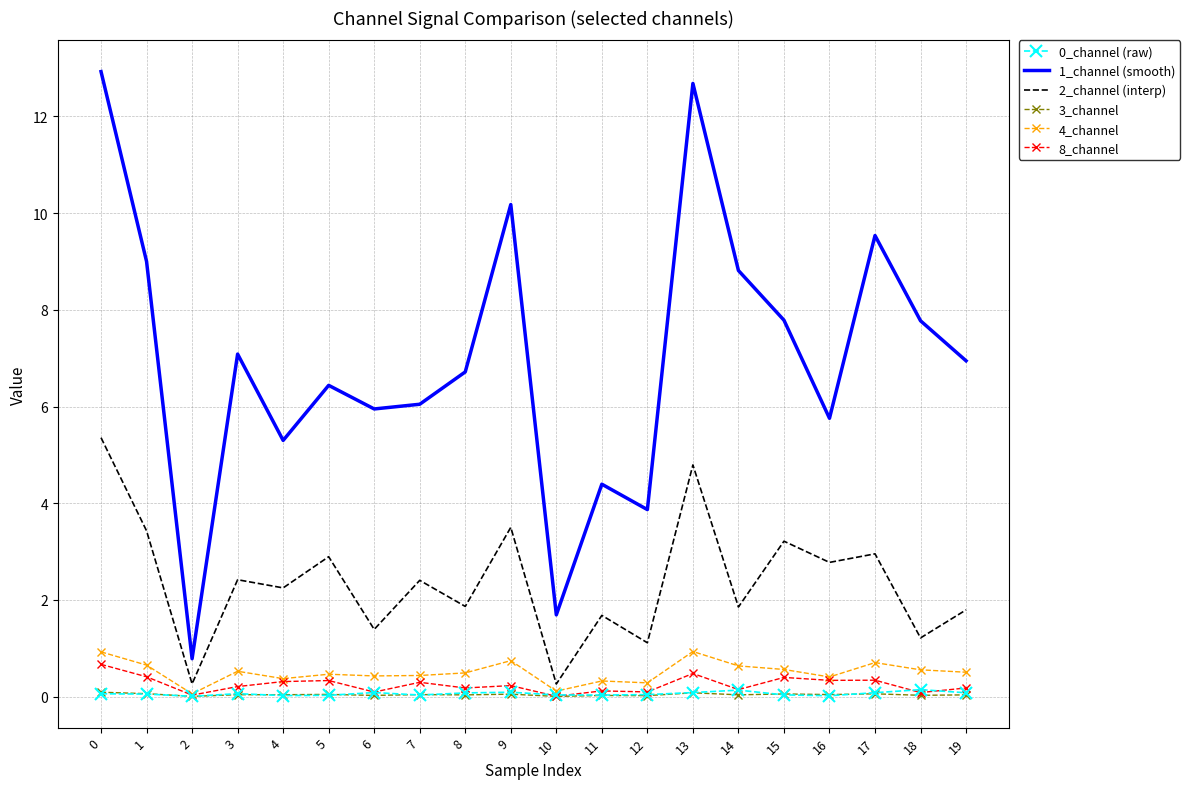

The 8_channel series shows 0.3 at 5. True or false?

True